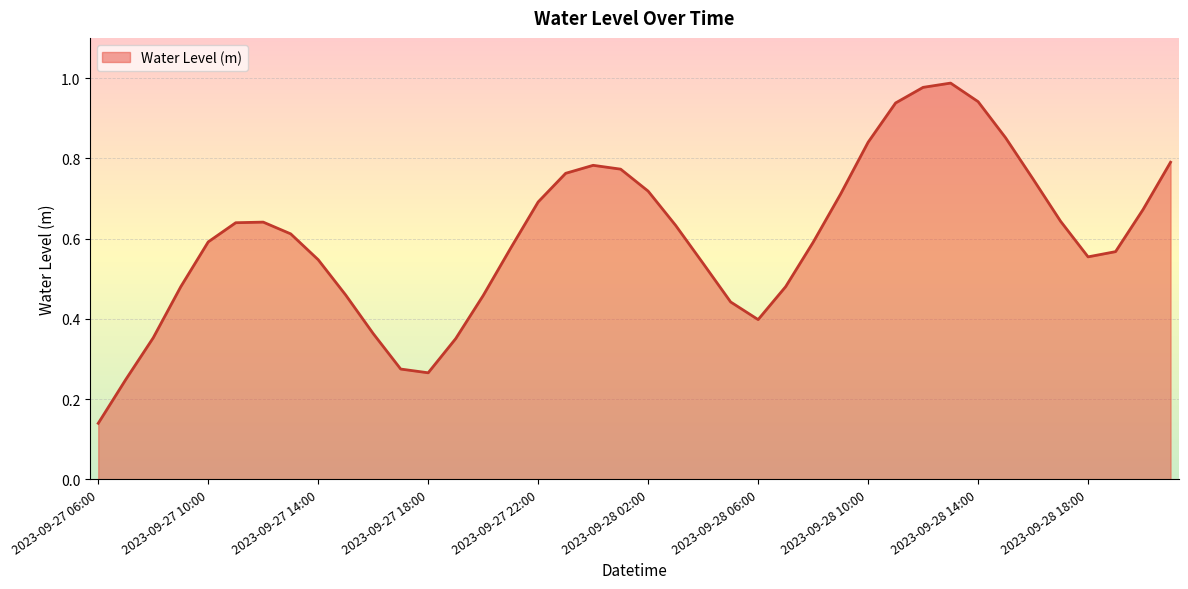

Reading left to right, extract all data points from this chart.

0.1	0.2	0.4	0.5	0.6	0.6	0.6	0.6	0.5	0.5	0.4	0.3	0.3	0.4	0.5	0.6	0.7	0.8	0.8	0.8	0.7	0.6	0.5	0.4	0.4	0.5	0.6	0.7	0.8	0.9	1.0	1.0	0.9	0.9	0.7	0.6	0.6	0.6	0.7	0.8